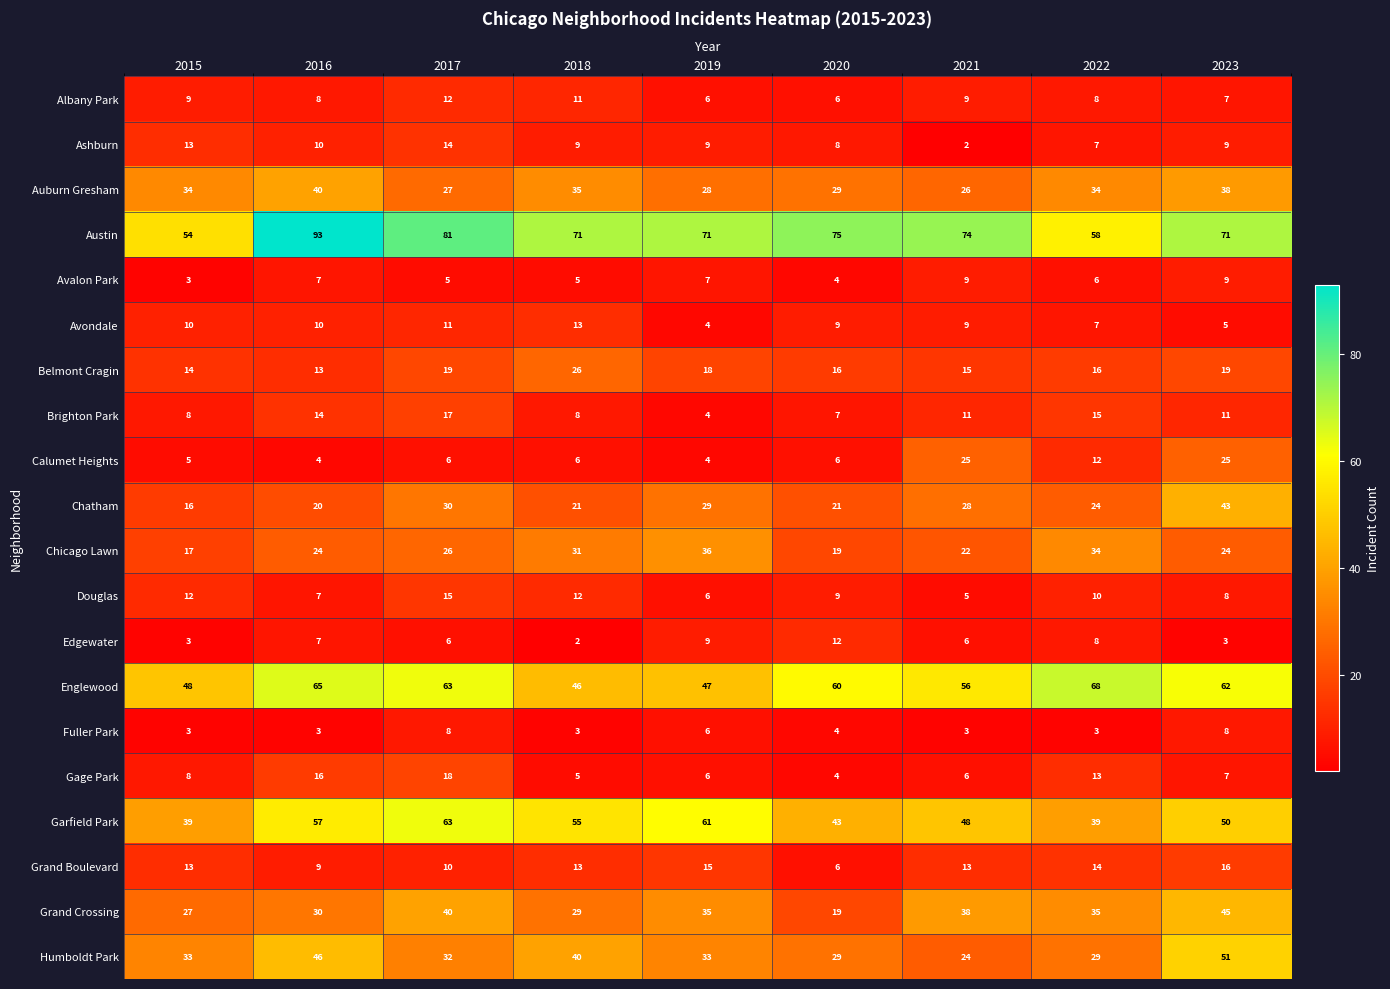

What is the sum of the Avondale values at 2022 and 2015?

17